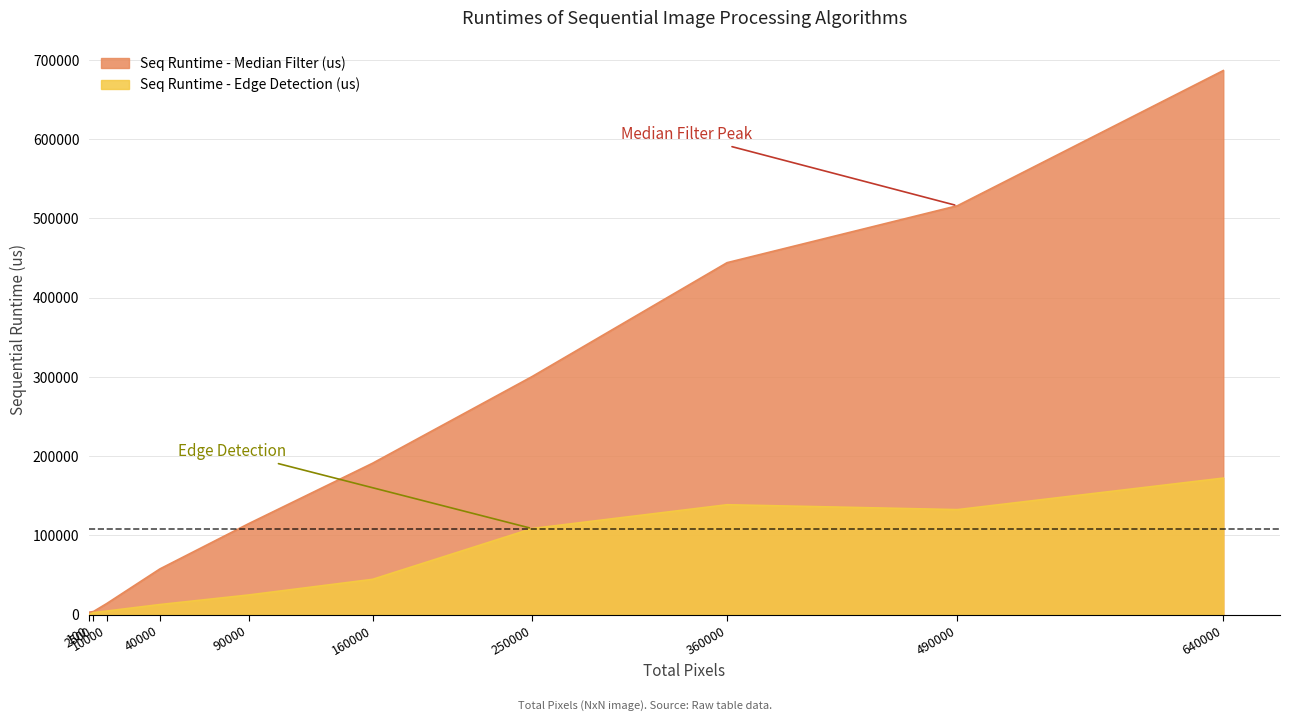

Reading left to right, transcribe all the data shown in this chart.

Seq Runtime - Median Filter (us): 3116	3961	14026	57704	114742	191069	300436	444151	516018	686607
Seq Runtime - Edge Detection (us): 240	2558	4573	12773	24817	44577	108671	138709	132549	172335